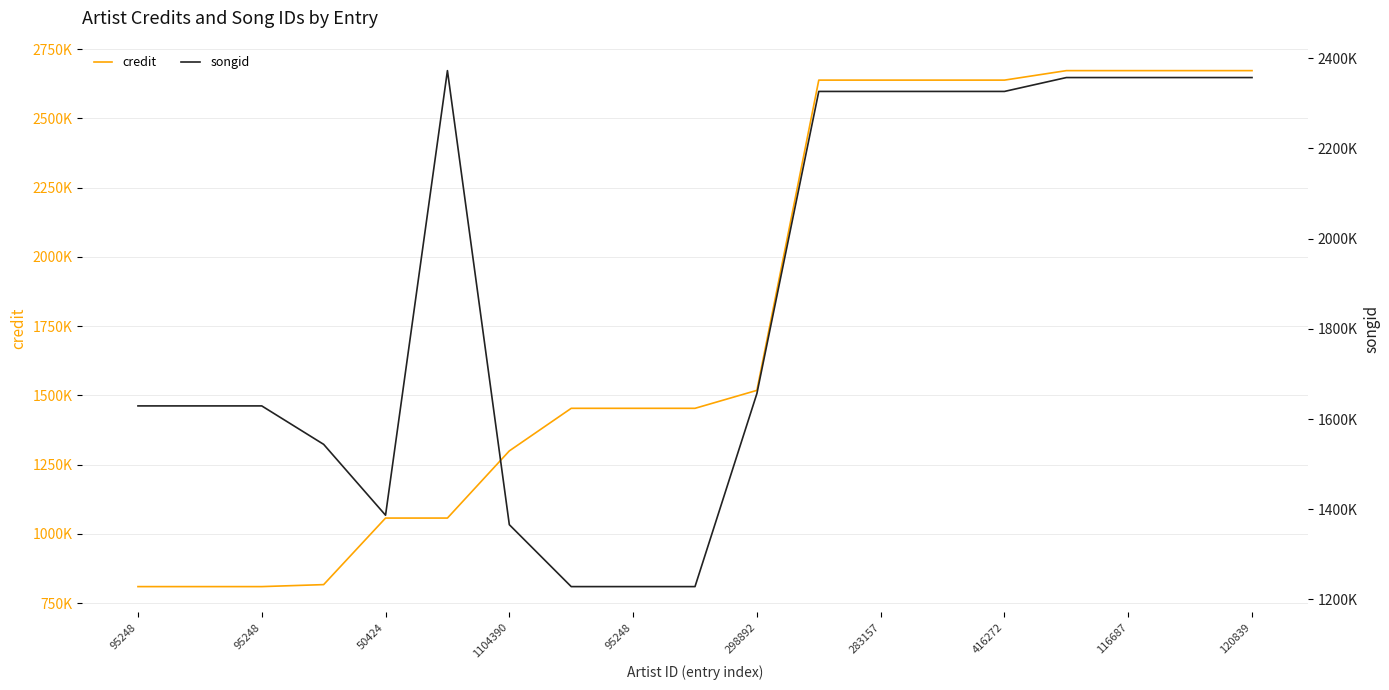

True or false: songid and credit intersect in this chart.

True